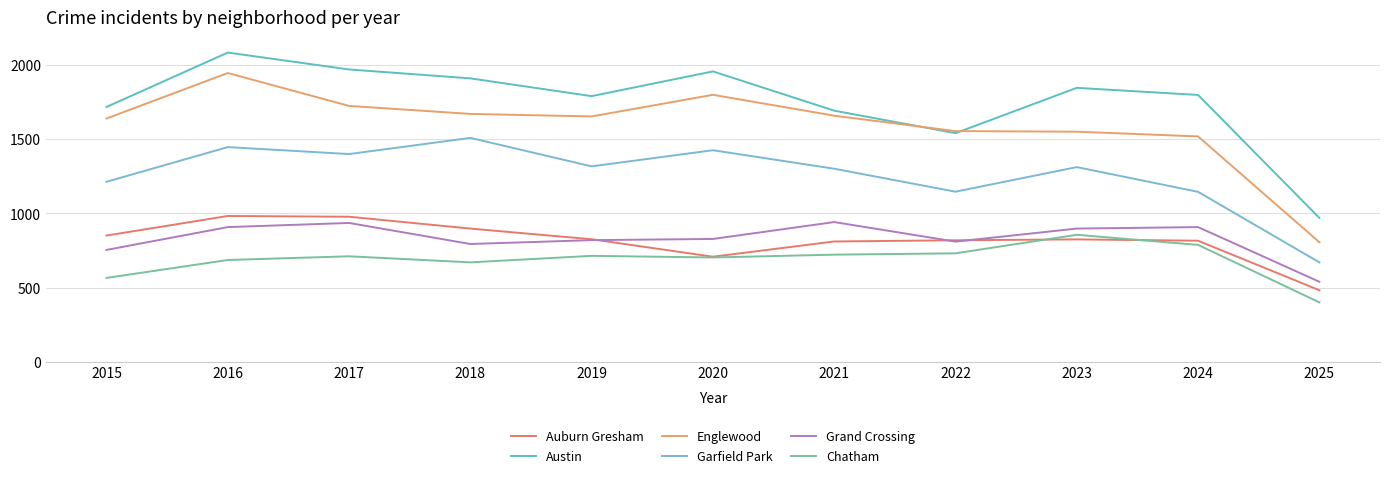

Rank the categories by Garfield Park value from highest to lowest.

2018, 2016, 2020, 2017, 2019, 2023, 2021, 2015, 2022, 2024, 2025